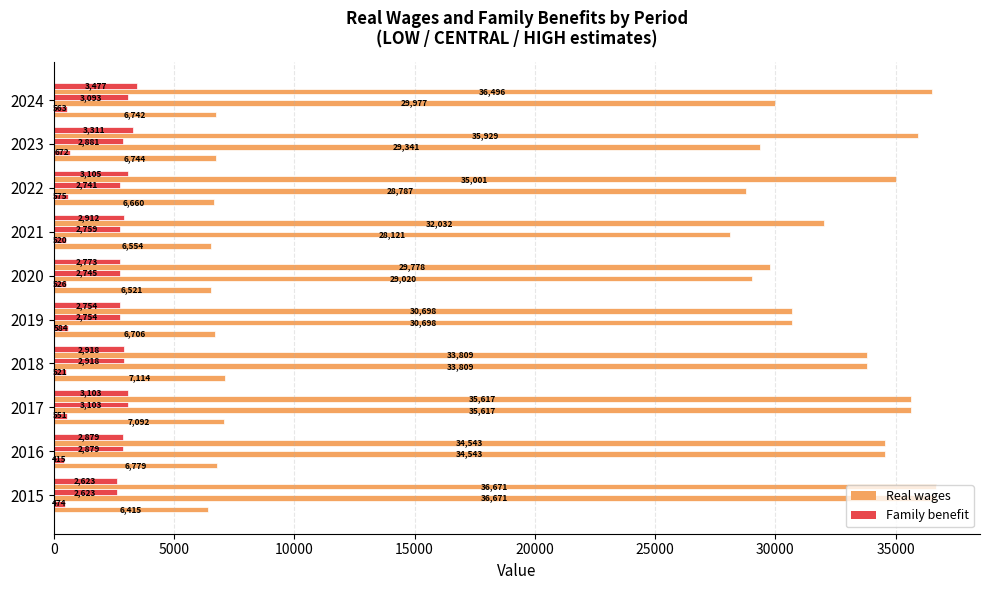

What is the value of the CENTRAL Real wages bar at the 6th from the left?

29020.4